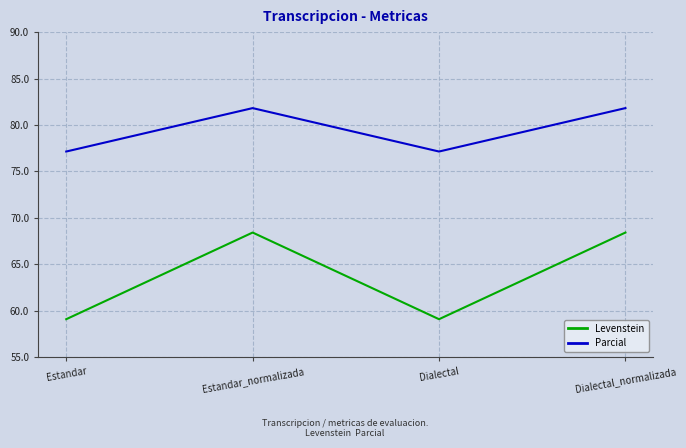

True or false: Parcial and Levenstein cross at least once.

False